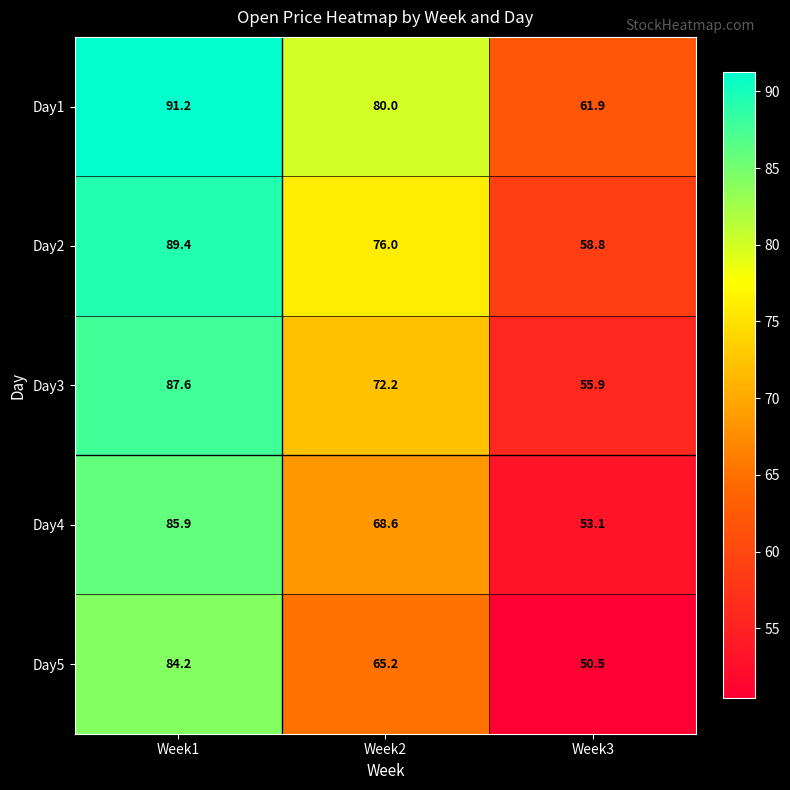

How many categories are shown in the chart?

3